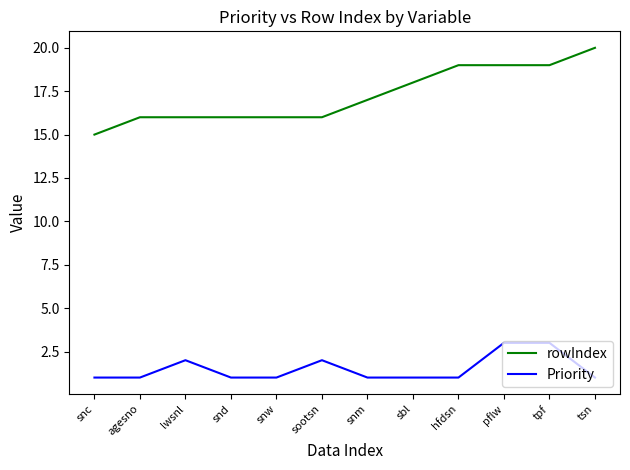

What is the difference between the maximum and minimum values in the Priority series?

2